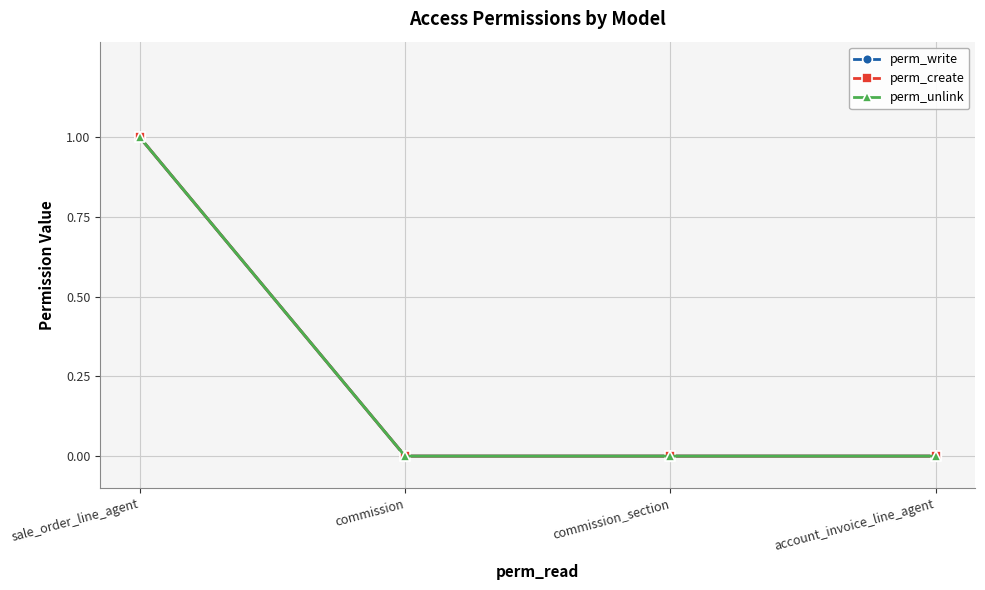

Rank the categories by perm_create value from highest to lowest.

sale_order_line_agent, commission, commission_section, account_invoice_line_agent